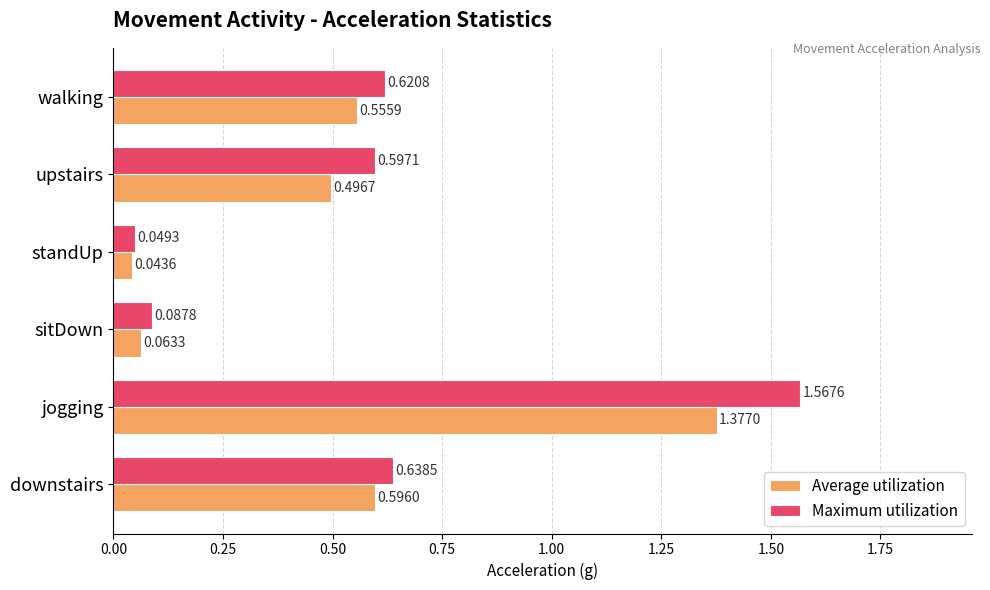

What is the sum of all Maximum utilization values?

3.6